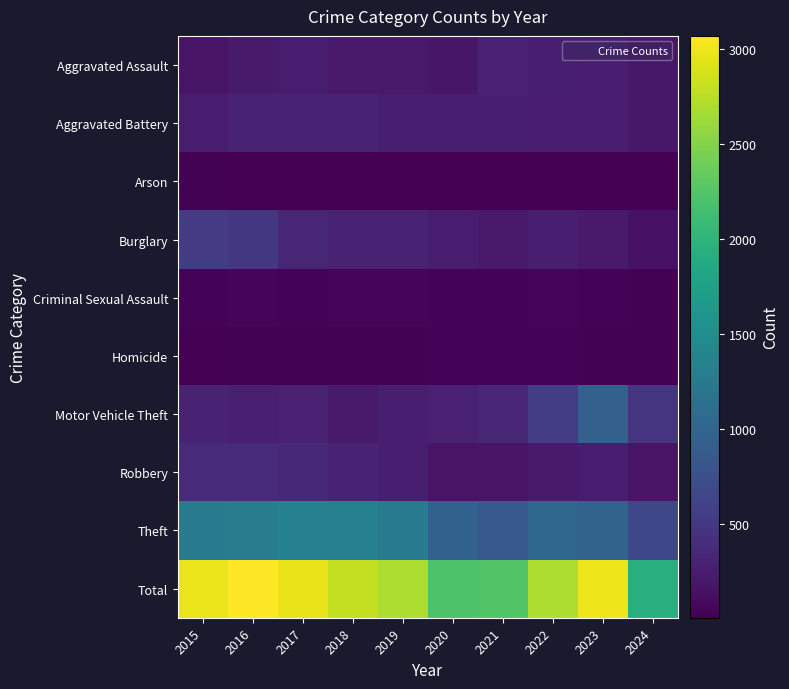

At which category is the sum across all series the highest?

2016